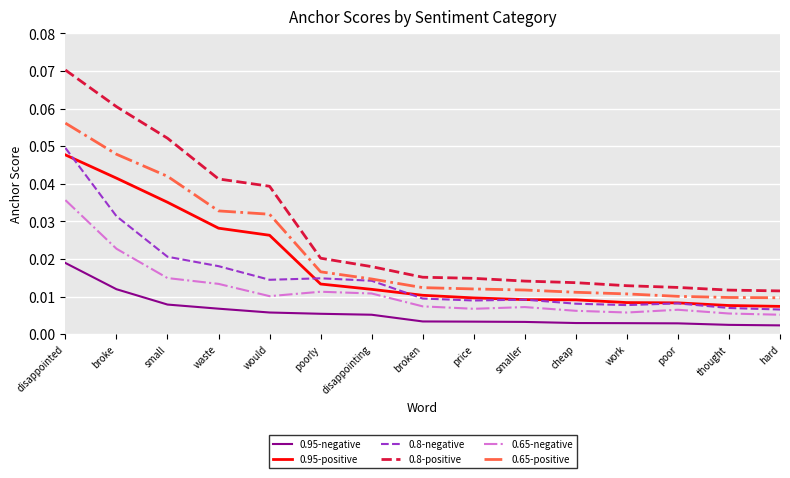

Rank the series at waste from highest to lowest value.

0.8-positive, 0.65-positive, 0.95-positive, 0.8-negative, 0.65-negative, 0.95-negative